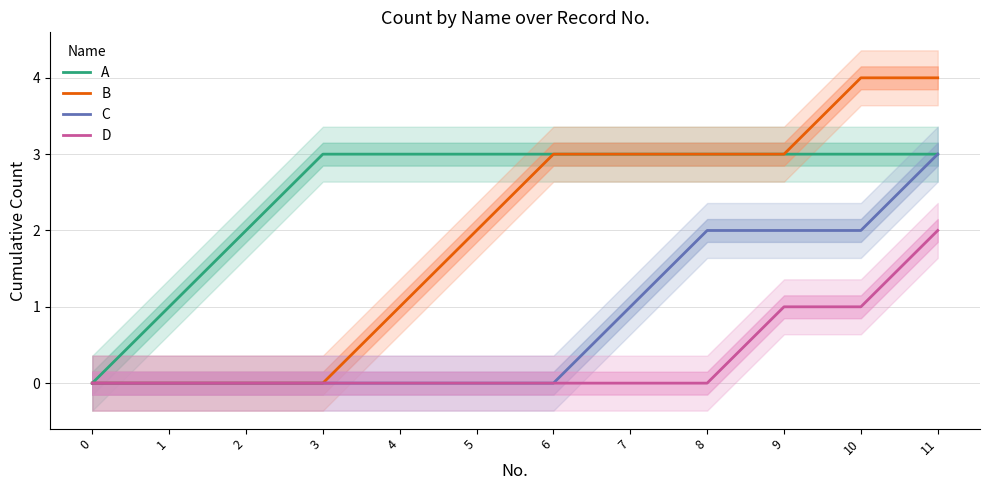

How many lines are shown in the chart?

4